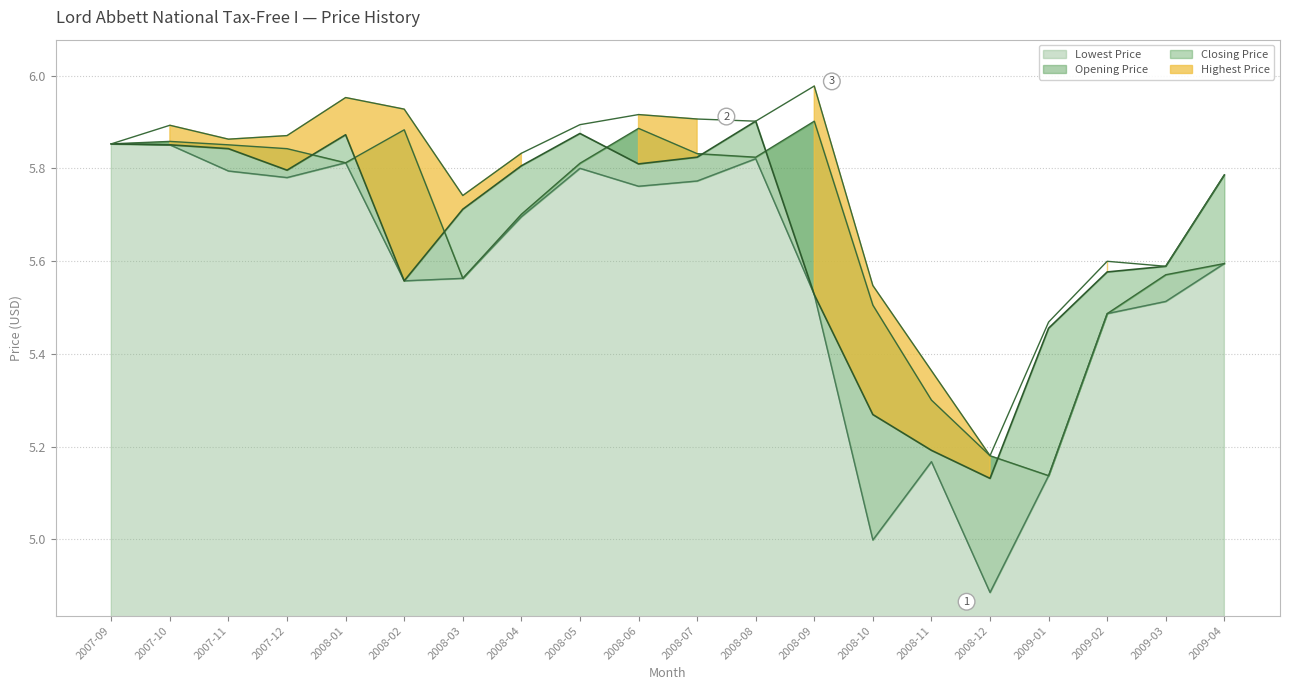

Reading right to left, transcribe all the data shown in this chart.

Opening Price: 2009-04=5.6	2009-03=5.6	2009-02=5.5	2009-01=5.1	2008-12=5.2	2008-11=5.3	2008-10=5.5	2008-09=5.9	2008-08=5.8	2008-07=5.8	2008-06=5.9	2008-05=5.8	2008-04=5.7	2008-03=5.6	2008-02=5.9	2008-01=5.8	2007-12=5.8	2007-11=5.9	2007-10=5.9	2007-09=5.9
Lowest Price: 2009-04=5.6	2009-03=5.5	2009-02=5.5	2009-01=5.1	2008-12=4.9	2008-11=5.2	2008-10=5.0	2008-09=5.5	2008-08=5.8	2008-07=5.8	2008-06=5.8	2008-05=5.8	2008-04=5.7	2008-03=5.6	2008-02=5.6	2008-01=5.8	2007-12=5.8	2007-11=5.8	2007-10=5.9	2007-09=5.9
Closing Price: 2009-04=5.8	2009-03=5.6	2009-02=5.6	2009-01=5.5	2008-12=5.1	2008-11=5.2	2008-10=5.3	2008-09=5.5	2008-08=5.9	2008-07=5.8	2008-06=5.8	2008-05=5.9	2008-04=5.8	2008-03=5.7	2008-02=5.6	2008-01=5.9	2007-12=5.8	2007-11=5.8	2007-10=5.9	2007-09=5.9
Highest Price: 2009-04=5.8	2009-03=5.6	2009-02=5.6	2009-01=5.5	2008-12=5.2	2008-11=5.4	2008-10=5.5	2008-09=6.0	2008-08=5.9	2008-07=5.9	2008-06=5.9	2008-05=5.9	2008-04=5.8	2008-03=5.7	2008-02=5.9	2008-01=6.0	2007-12=5.9	2007-11=5.9	2007-10=5.9	2007-09=5.9